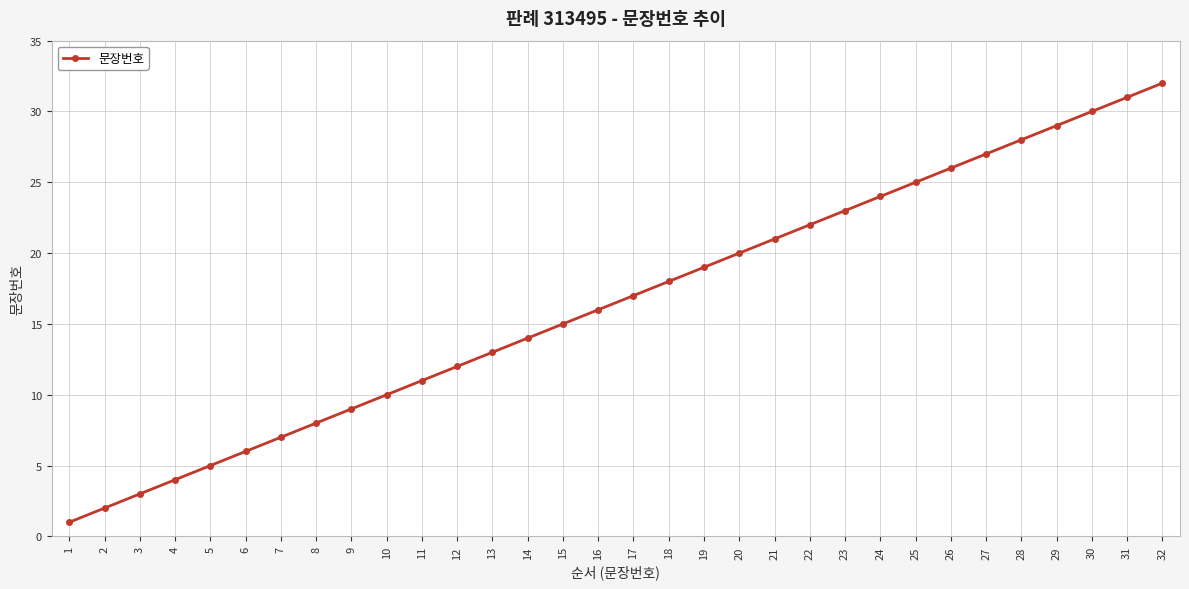

True or false: there are more than 1 points higher than both neighbors.

False